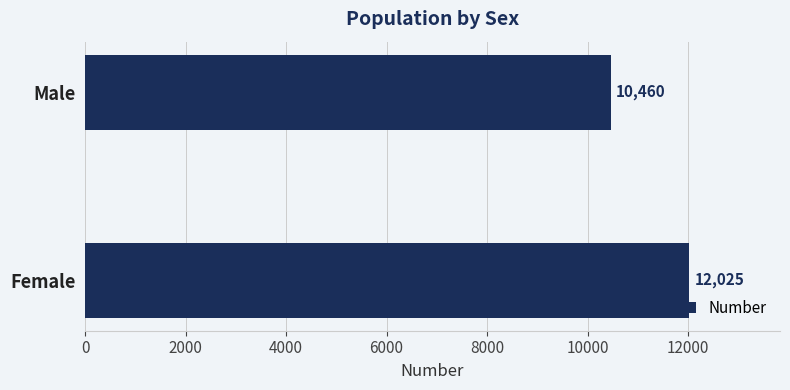

Reading bottom to top, extract all data points from this chart.

Female=12025	Male=10460